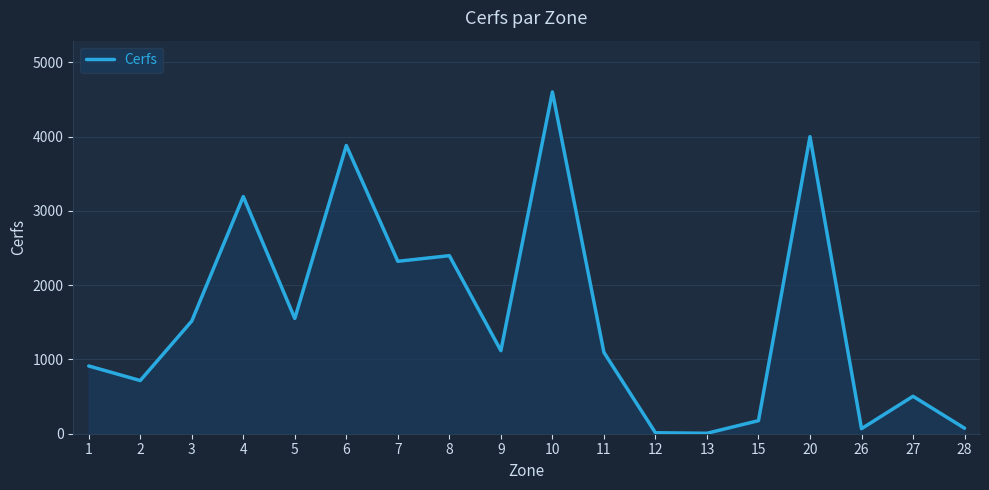

What is the difference between the maximum and minimum values?

4595